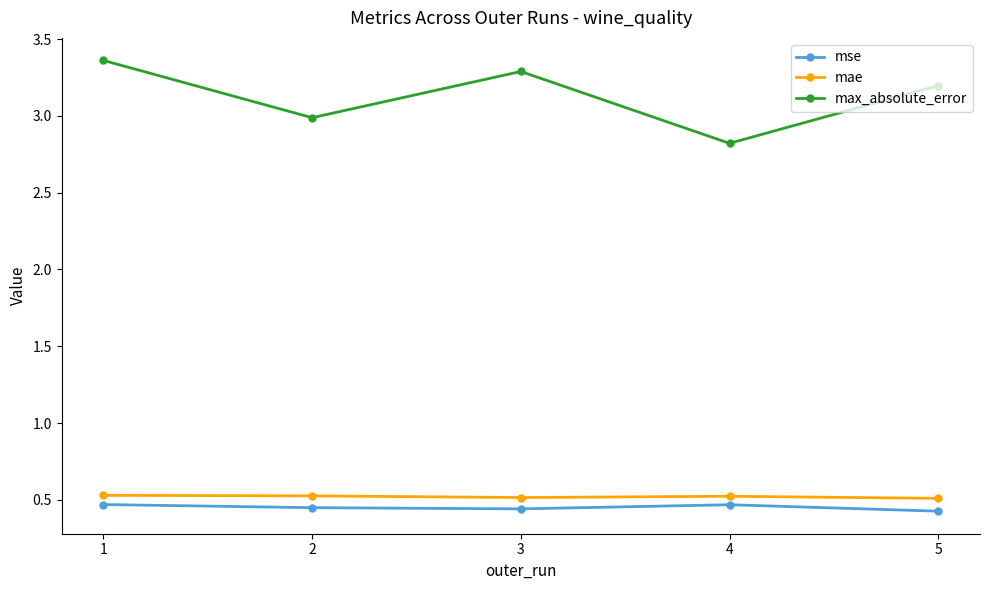

Is the value of mae at 5 greater than the value of mse at 1?

Yes